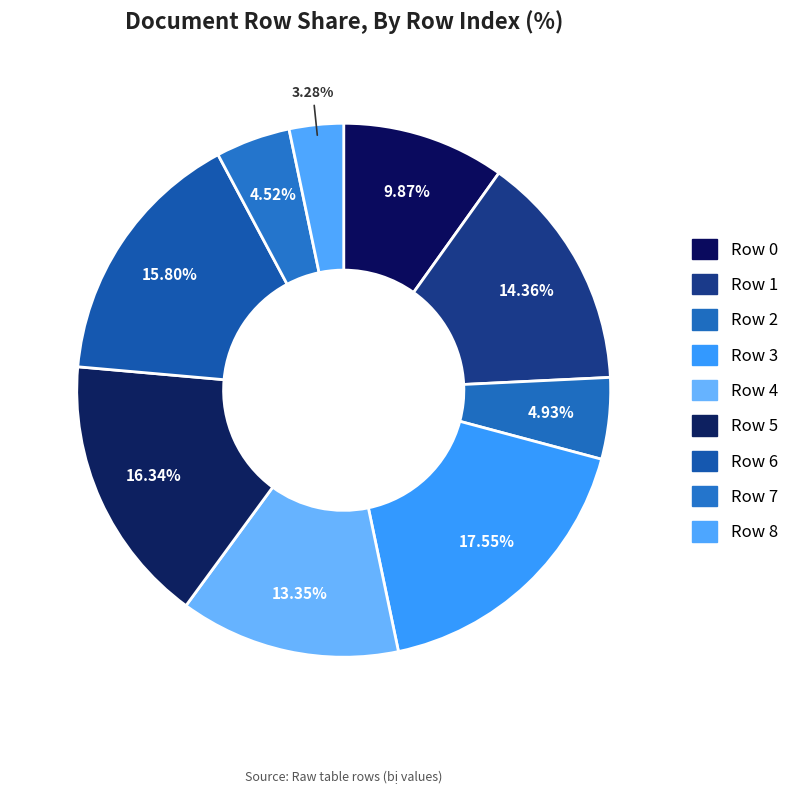

How many slices are in this pie chart?

9